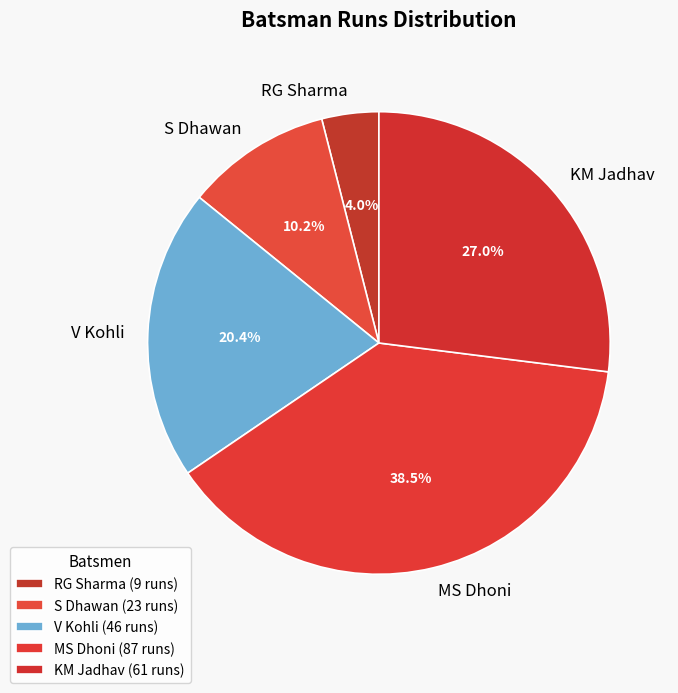

Count the number of slices in the pie.

5